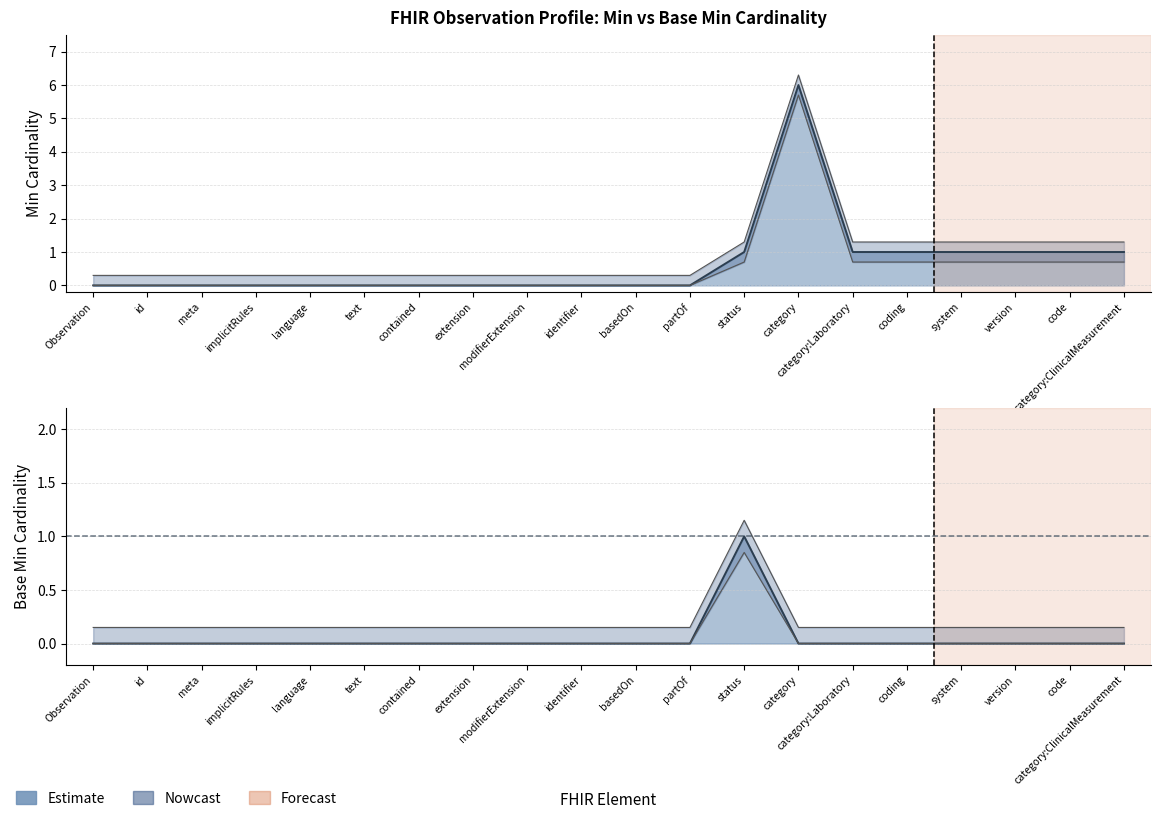

Is the value of Min at language greater than the value of Base Min at code?

No